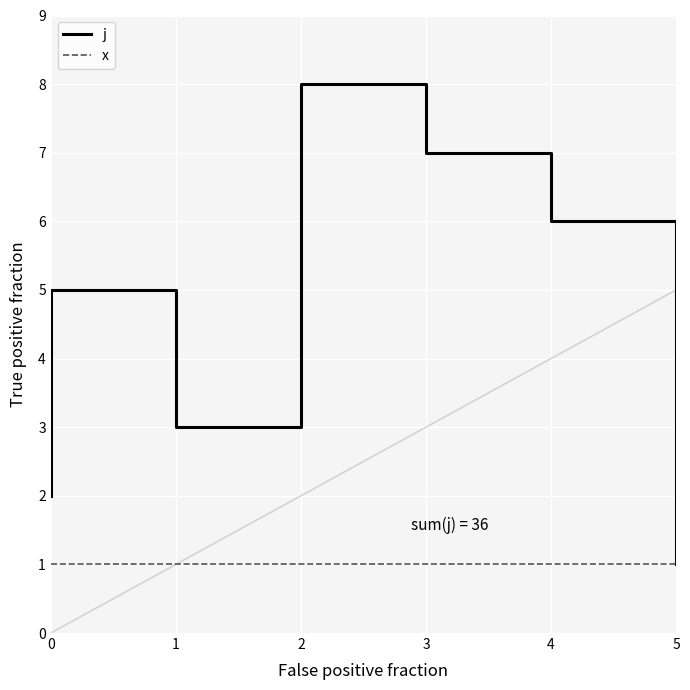

How many lines are shown in the chart?

2